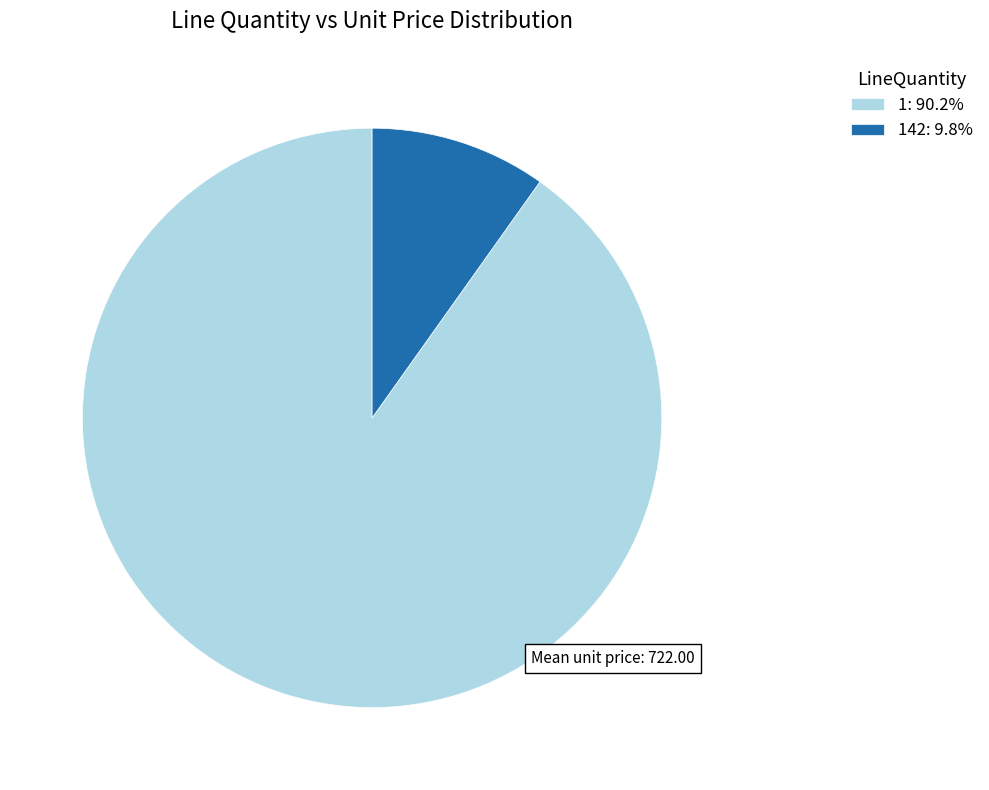

Approximately how many times larger is the value at 1: 90.2% compared to 142: 9.8%?

9.2